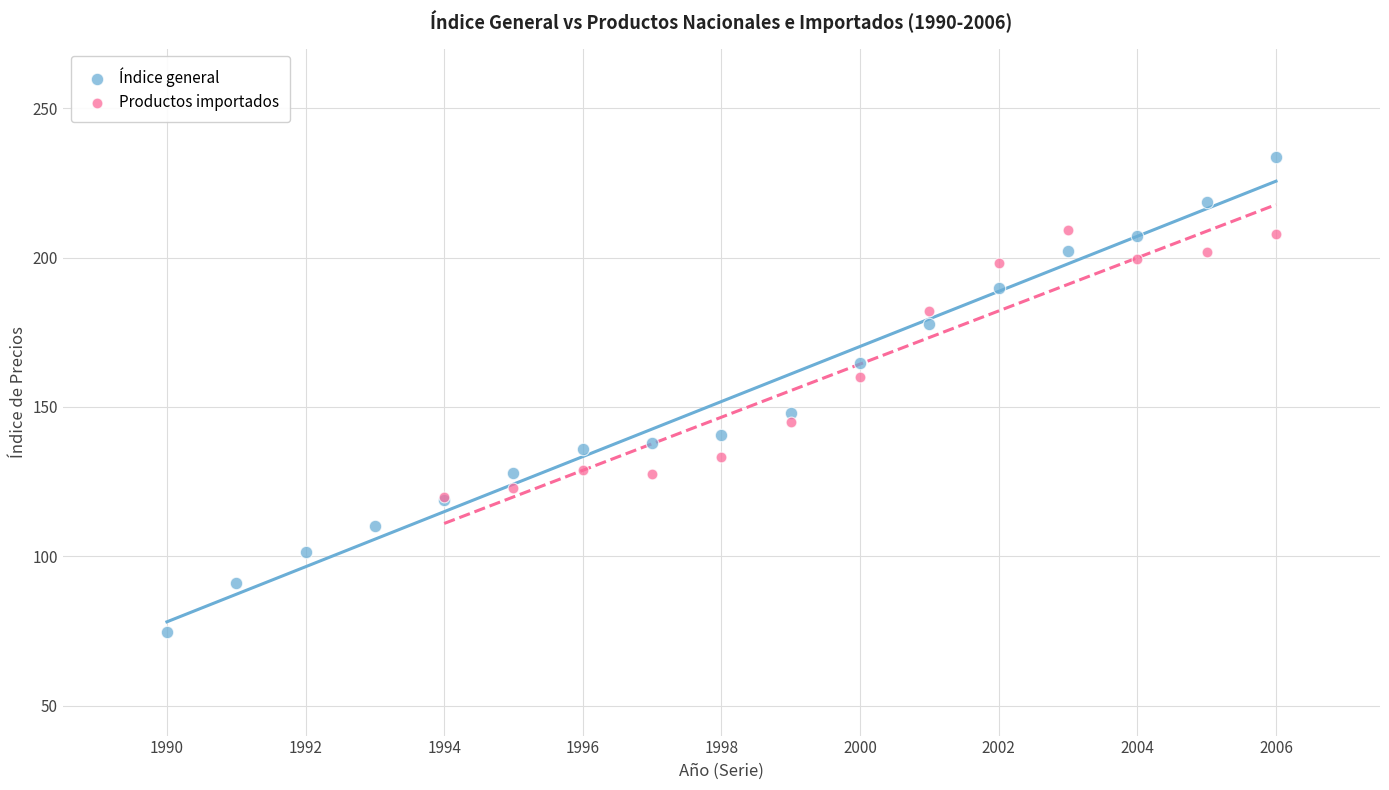

Which series contains the highest Y value?

Índice general